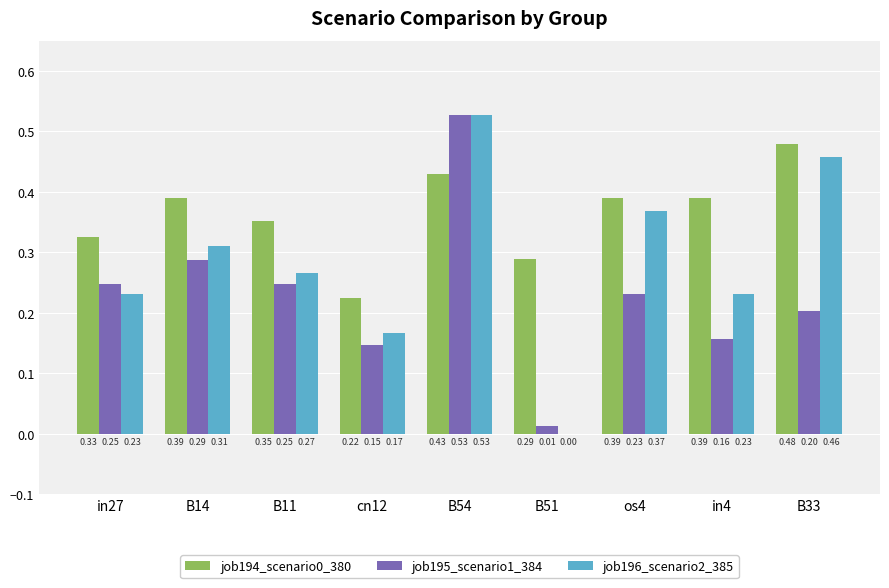

How many groups of bars are there?

9